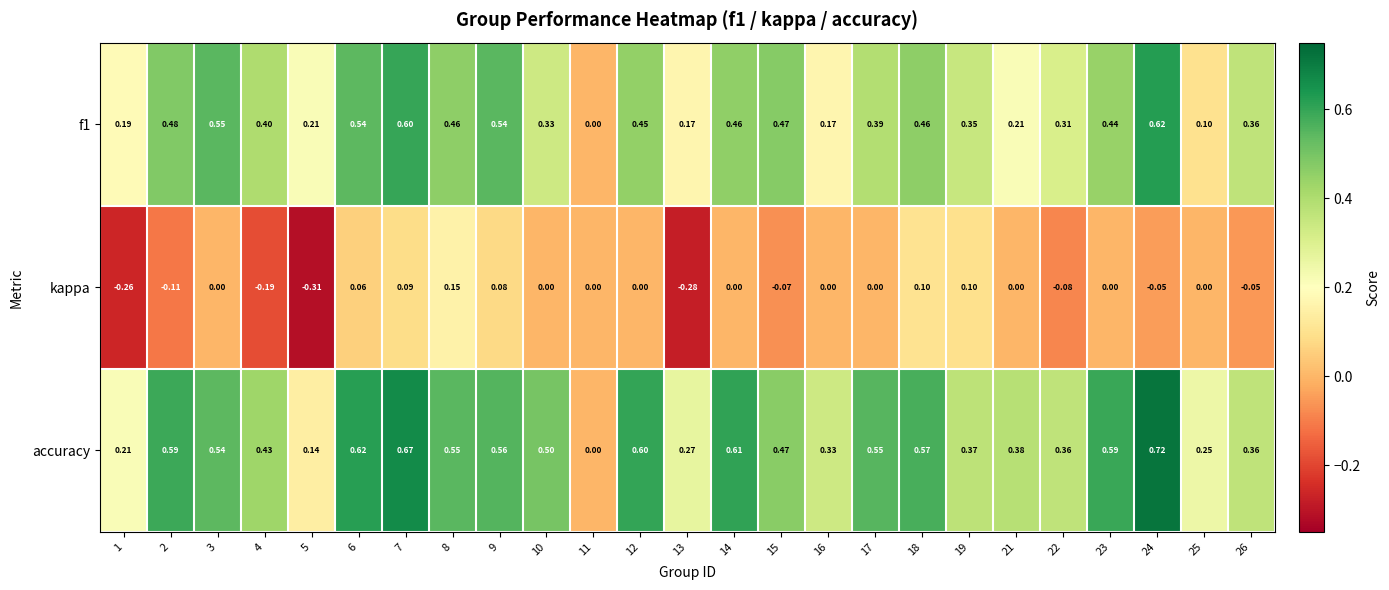

Which series has the largest range (max minus min)?

accuracy